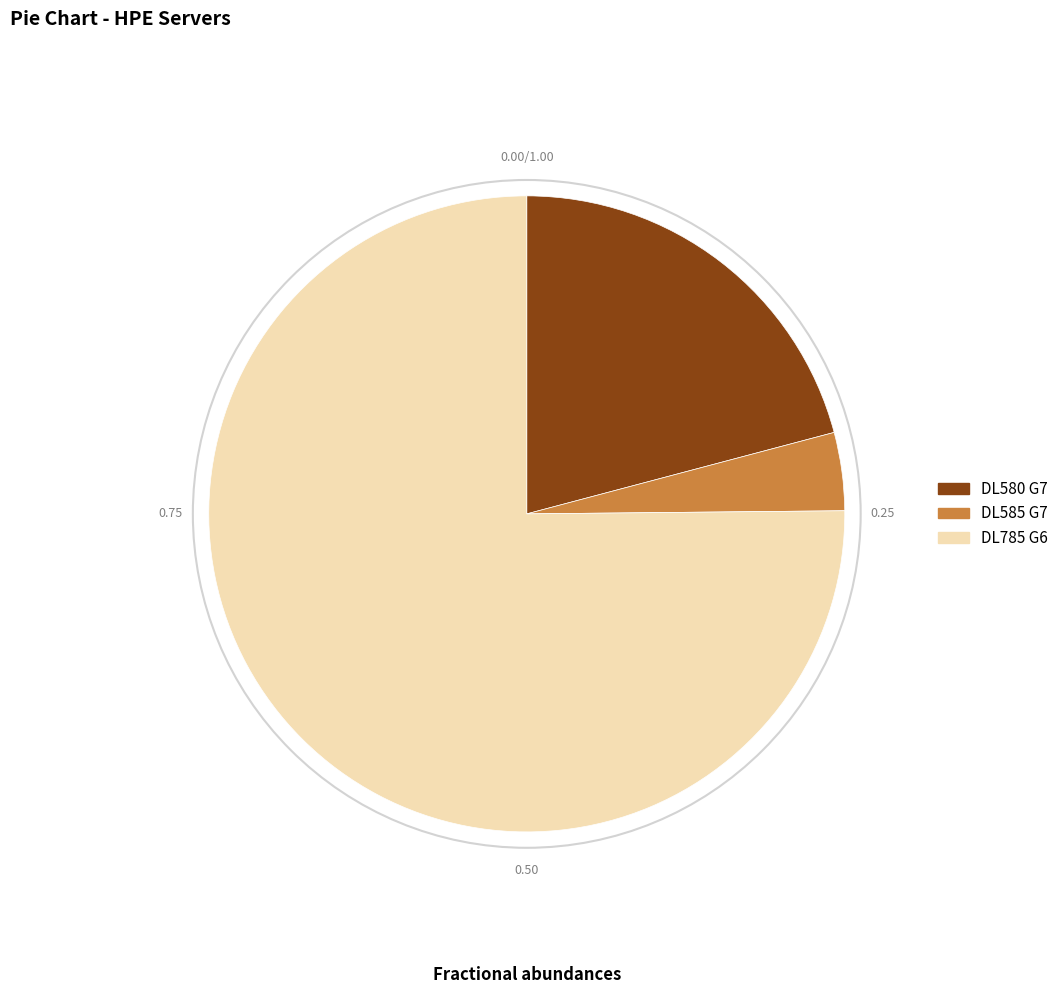

Is the sum of DL785 G6 and DL580 G7 greater than half?

Yes